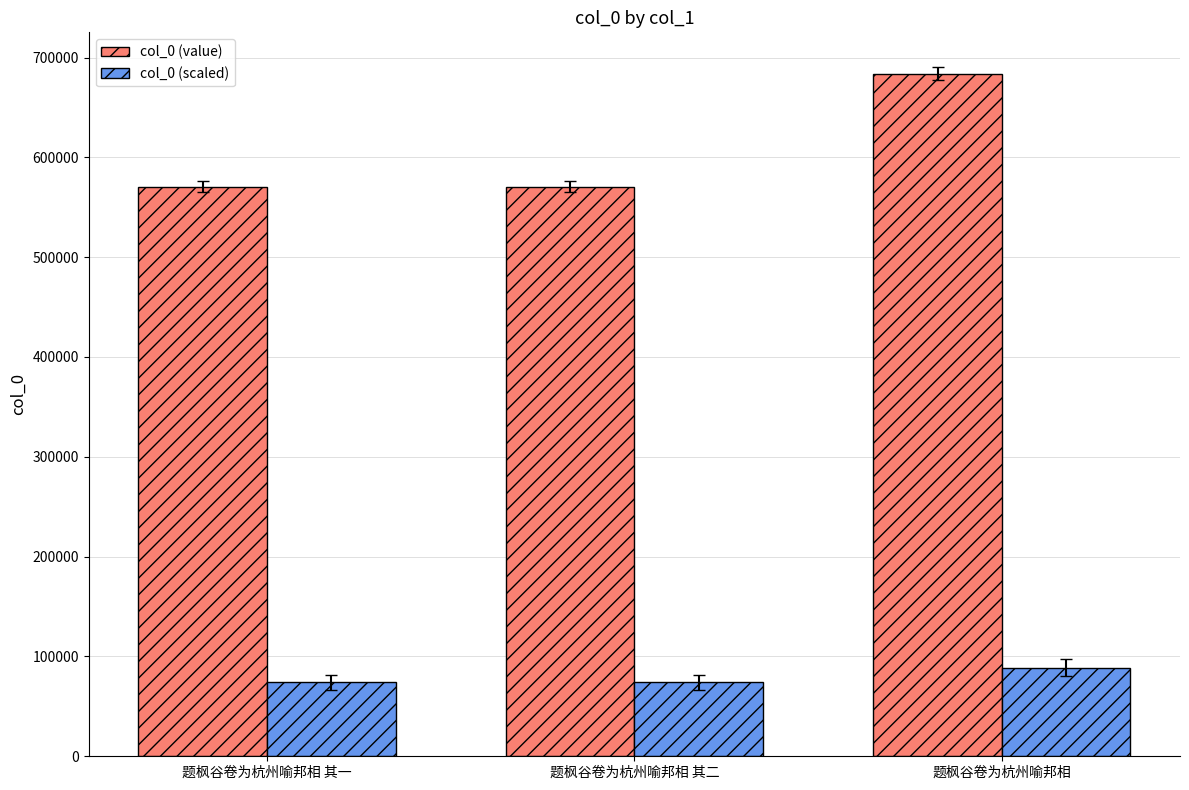

List the series in order of their overall mean, highest first.

col_0 (value), col_0 (scaled)